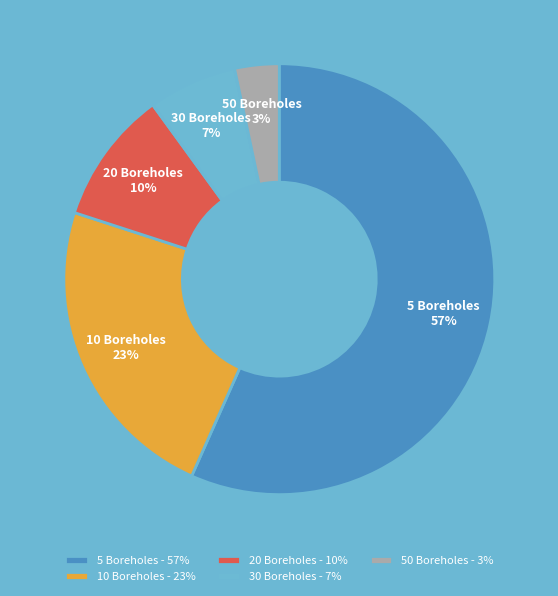

To the nearest percent, what portion does 50 Boreholes represent?

3%